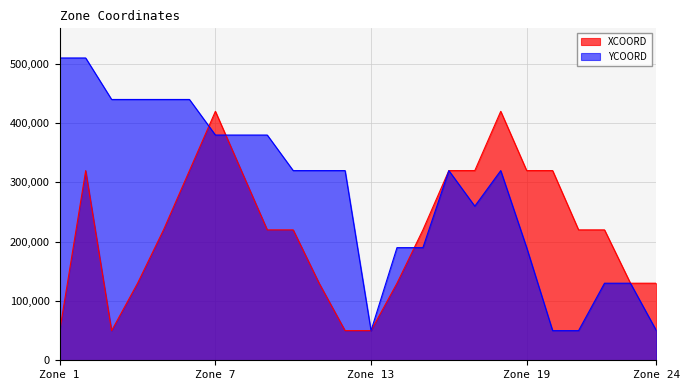

True or false: XCOORD has a value of 129502 at 10.

False